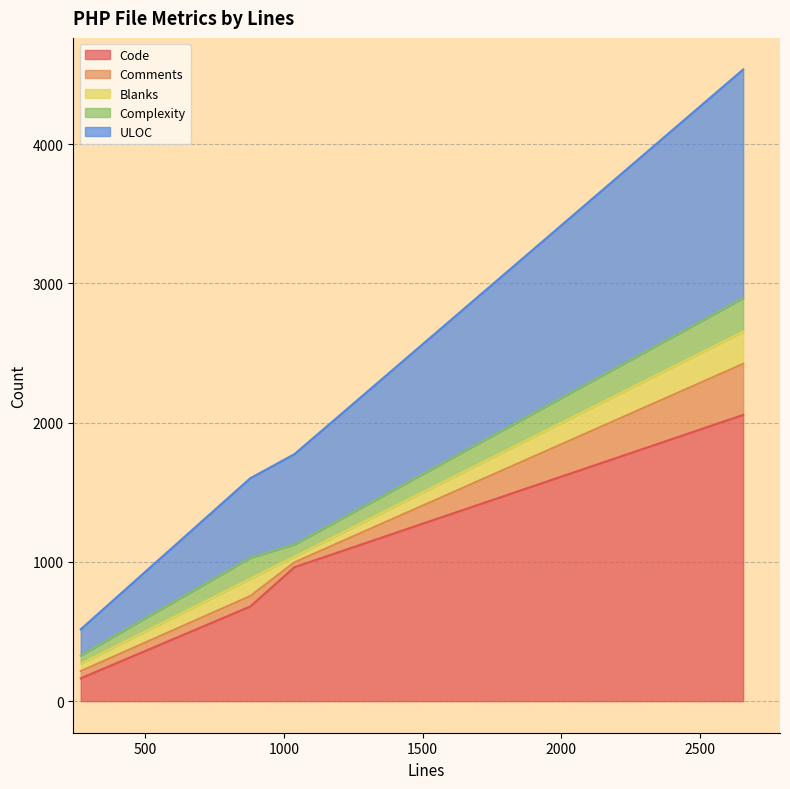

What is the minimum value for Code?

164